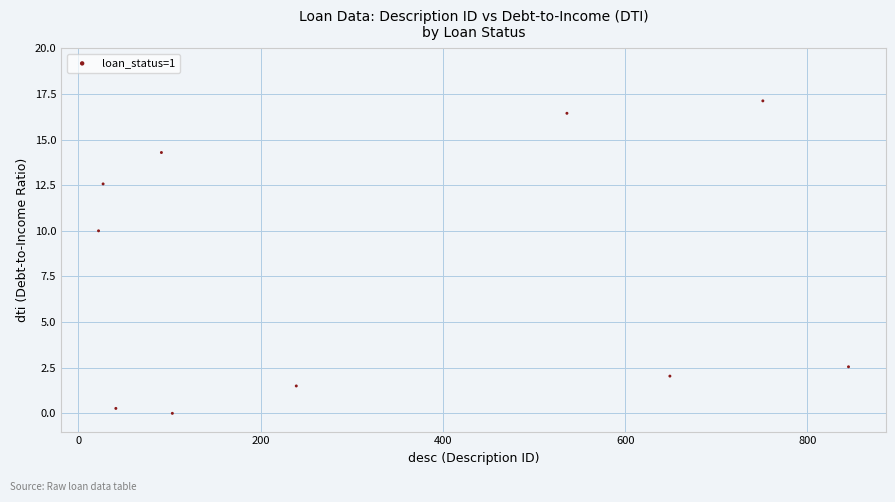

What is the average Y value?

7.7